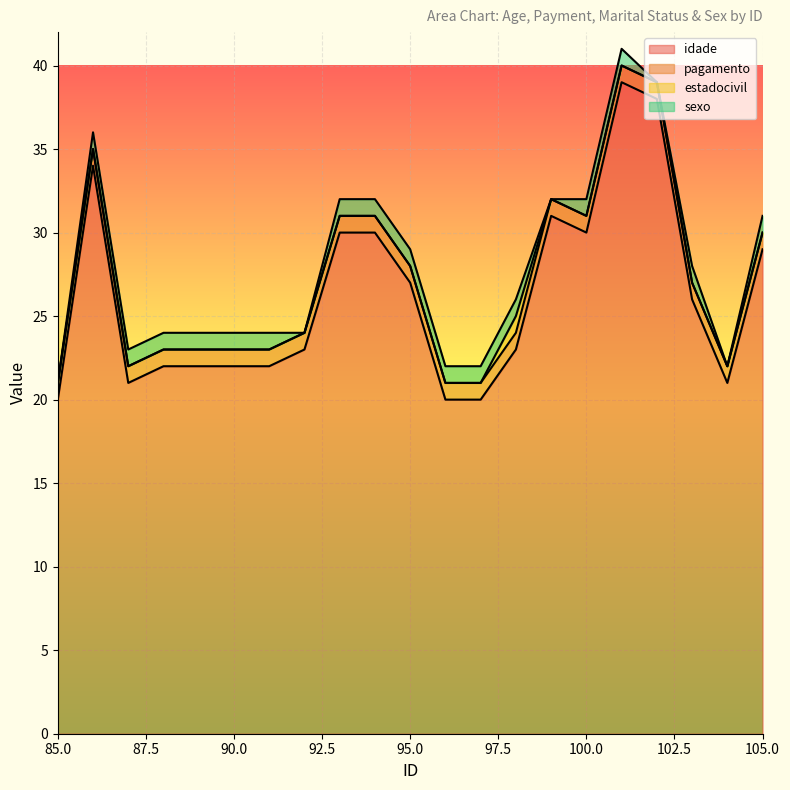

What is the average value of the sexo series?

1